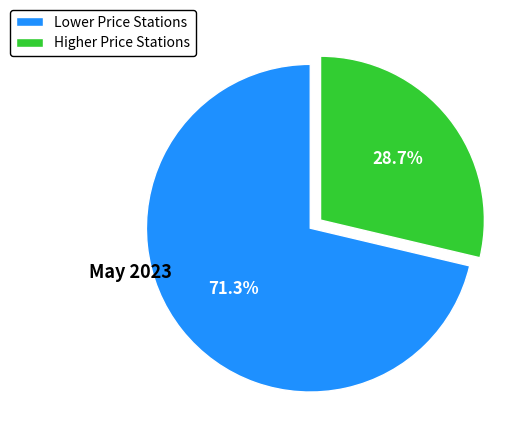

Approximately how many times larger is the value at Higher Price Stations compared to Lower Price Stations?

0.4